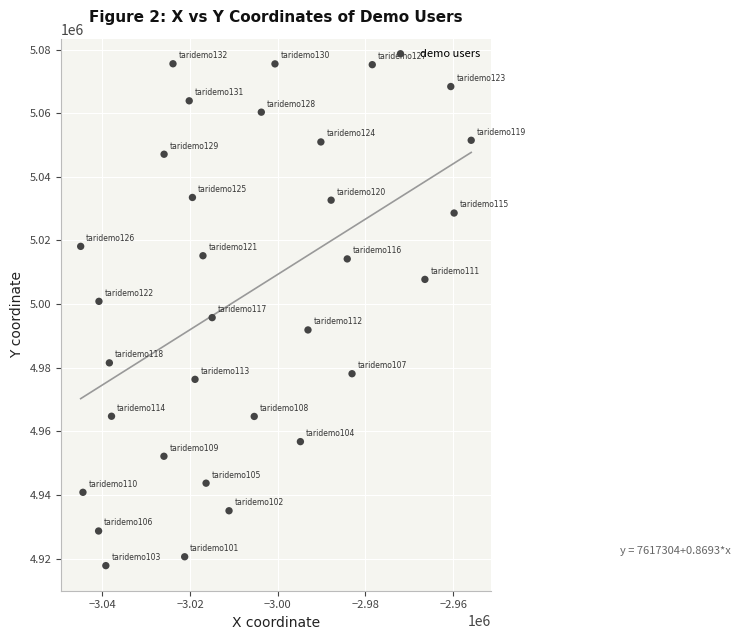

What is the range of X values (max minus min)?

89046.0